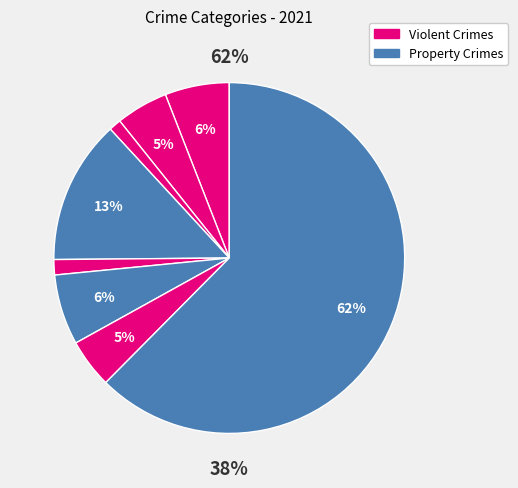

To the nearest percent, what percentage of the pie is Aggravated Assault?

6%